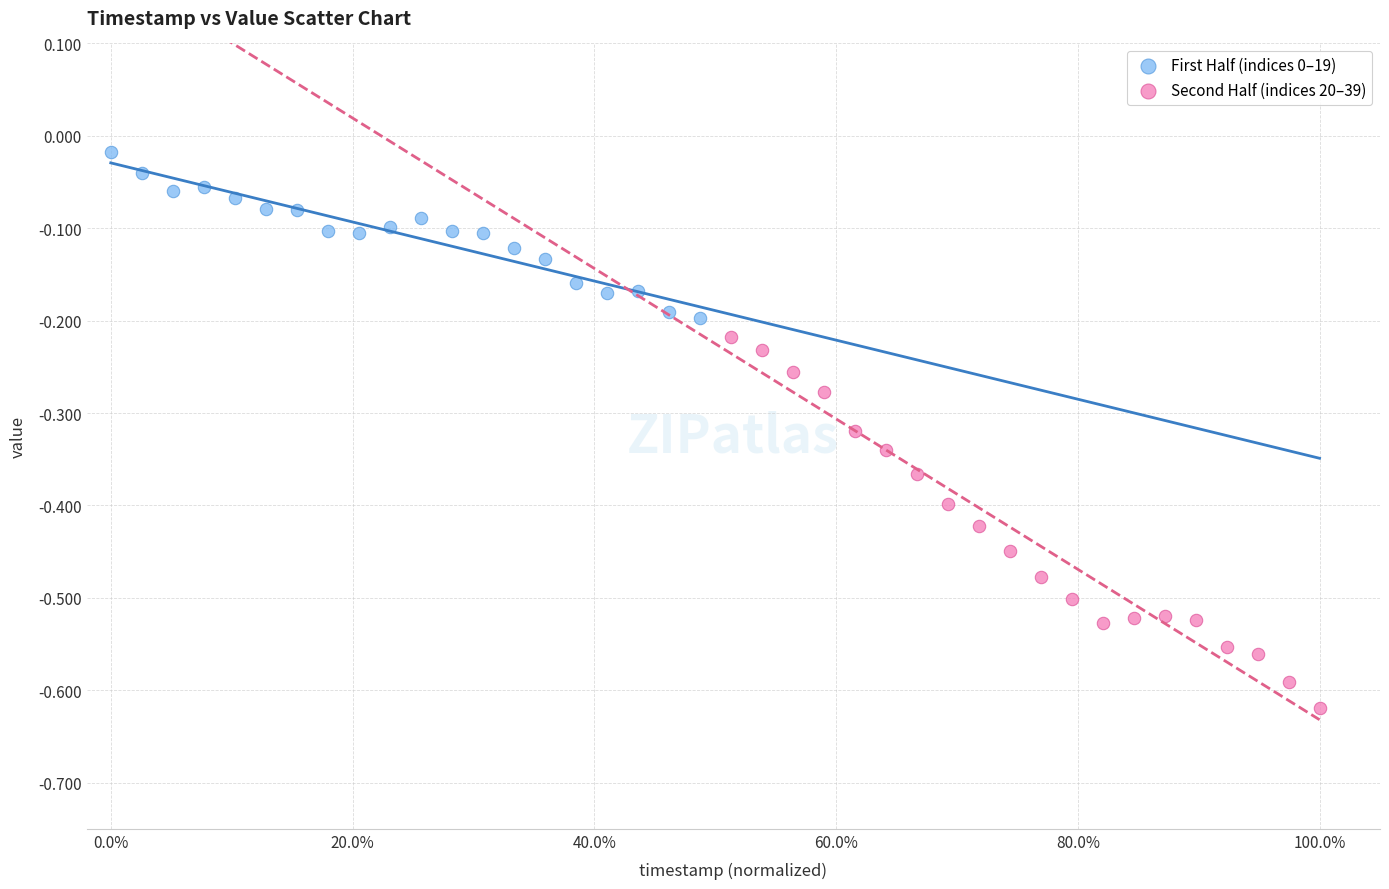

Which series contains the lowest Y value?

Second Half (indices 20–39)